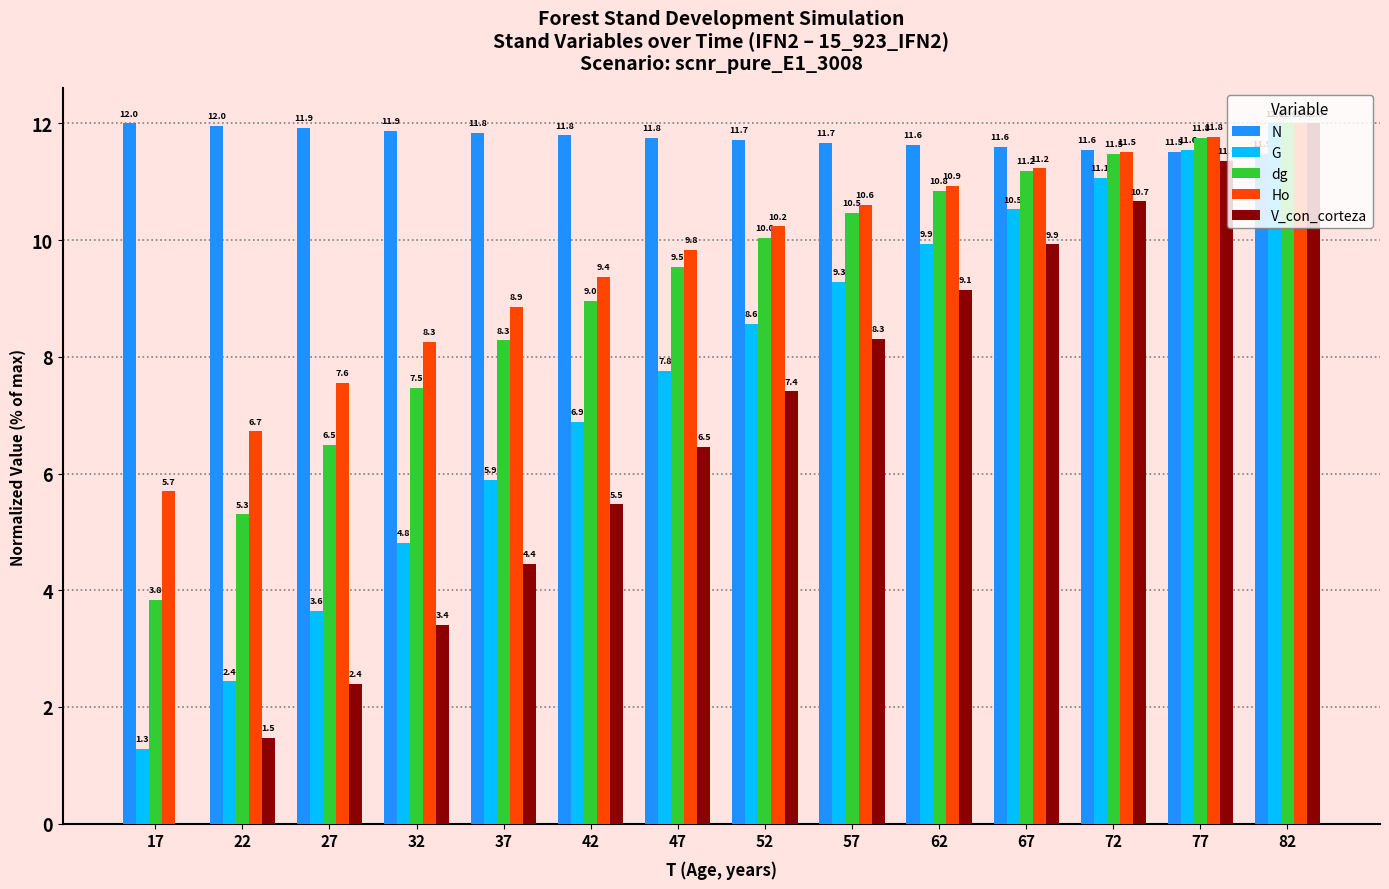

Is the value of G at 17 greater than the value of V_con_corteza at 27?

No